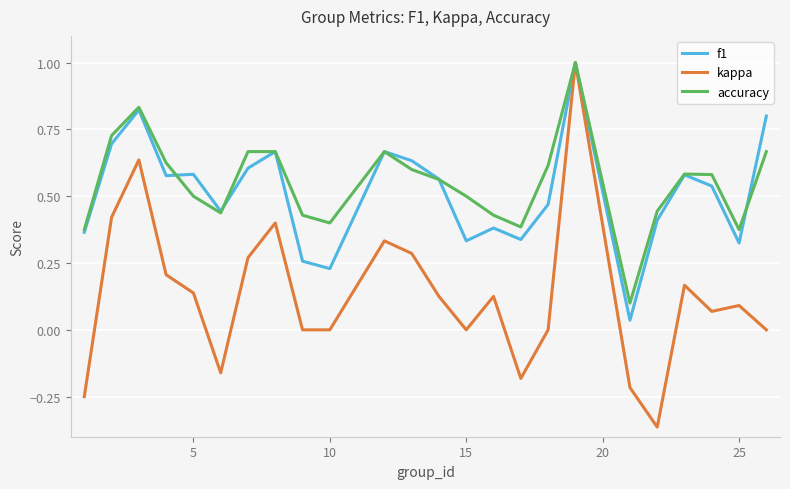

How many lines are shown in the chart?

3